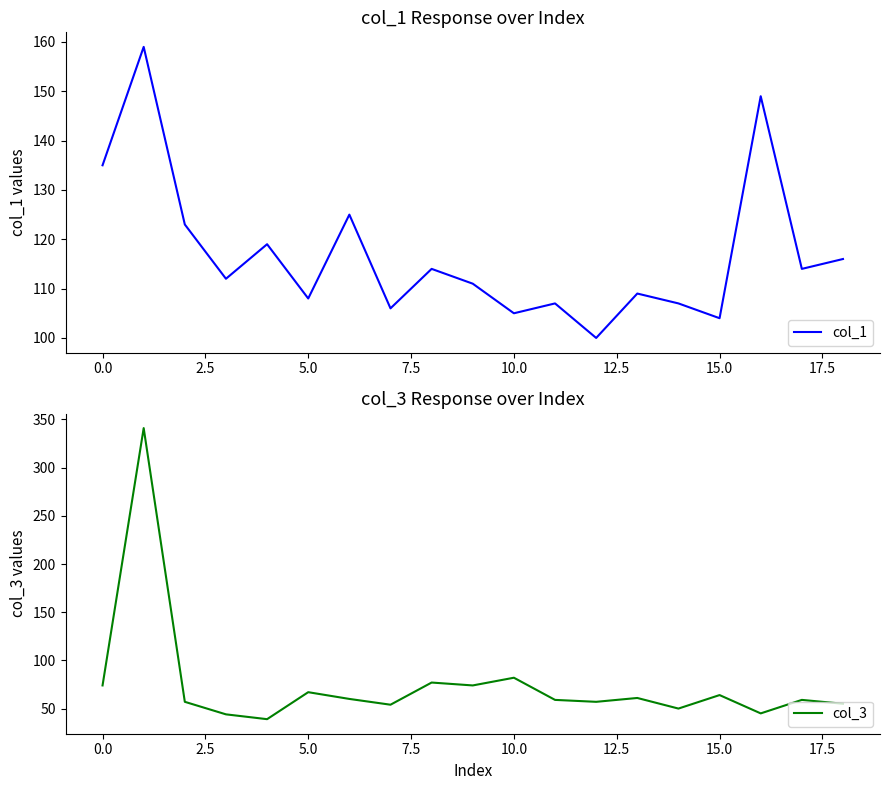

Rank the series at 2.5 from highest to lowest value.

col_1, col_3